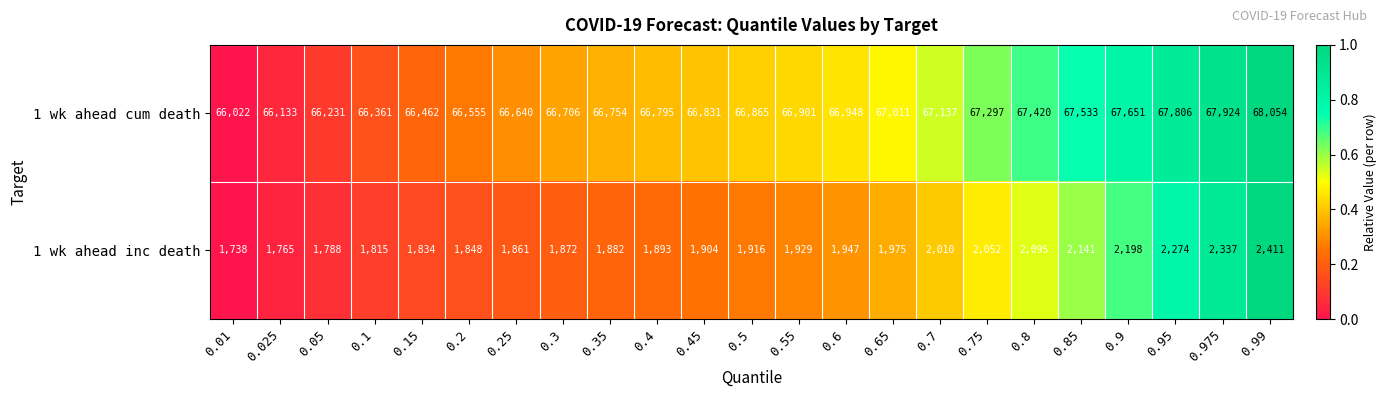

What is the sum of all 1 wk ahead inc death values?

45485